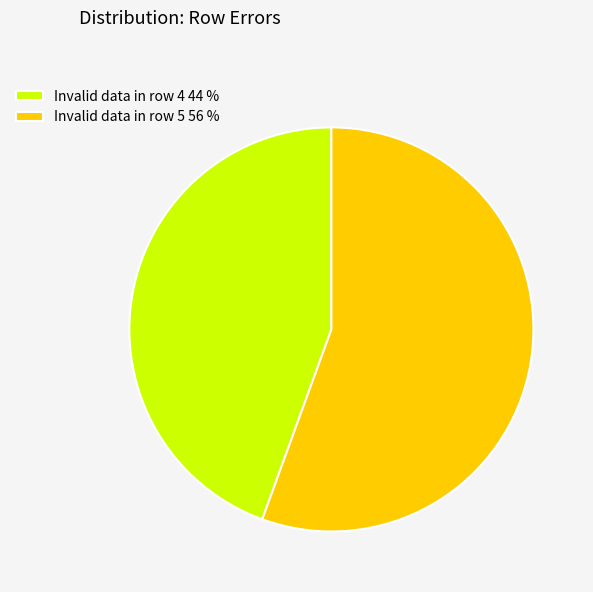

Between Invalid data in row 4 44 % and Invalid data in row 5 56 %, which is larger?

Invalid data in row 5 56 %